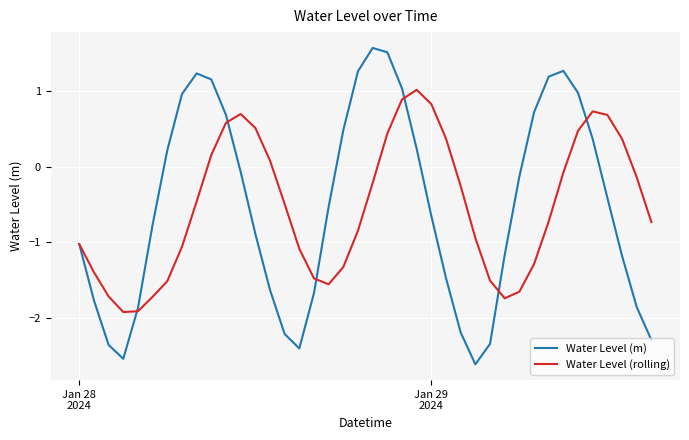

What is the minimum value for Water Level (m)?

-2.6